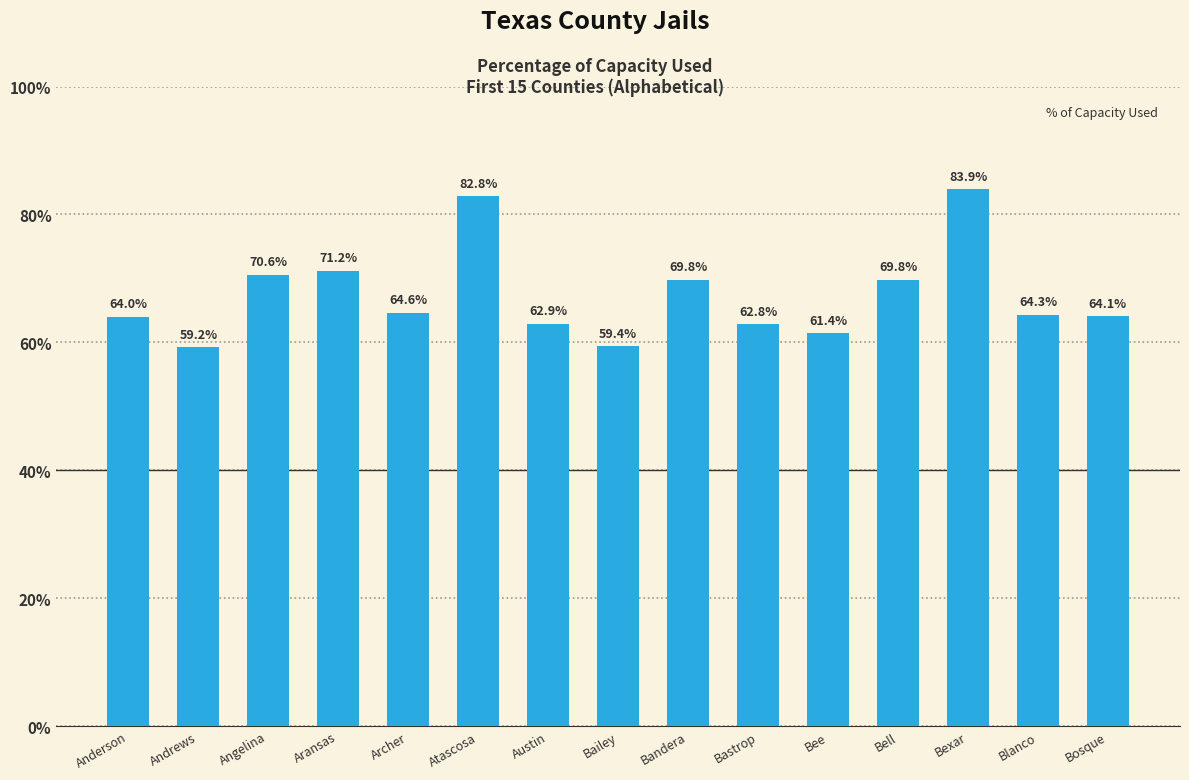

Reading left to right, transcribe all the data shown in this chart.

64.0	59.2	70.6	71.2	64.6	82.8	62.9	59.4	69.8	62.8	61.4	69.8	83.9	64.3	64.1